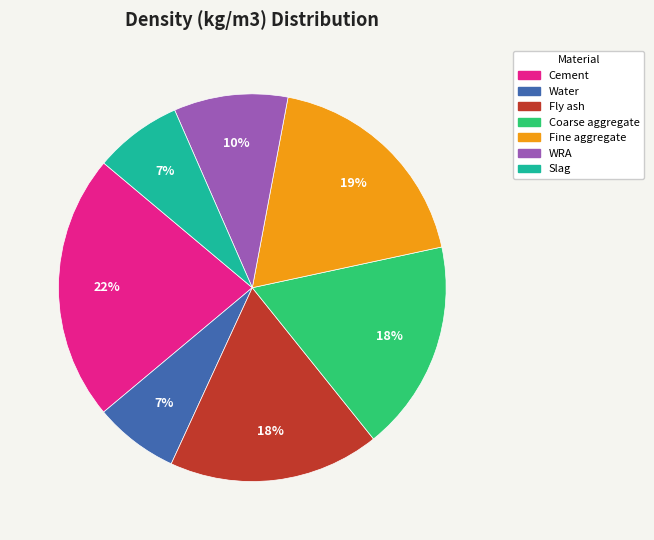

How many slices are in this pie chart?

7